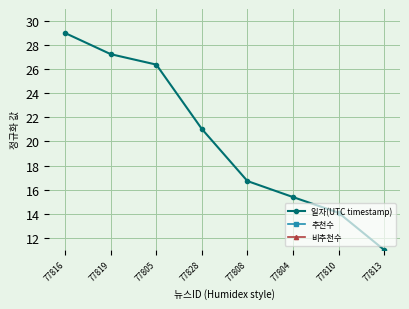

True or false: 일자(UTC timestamp) and 비추천수 intersect in this chart.

False